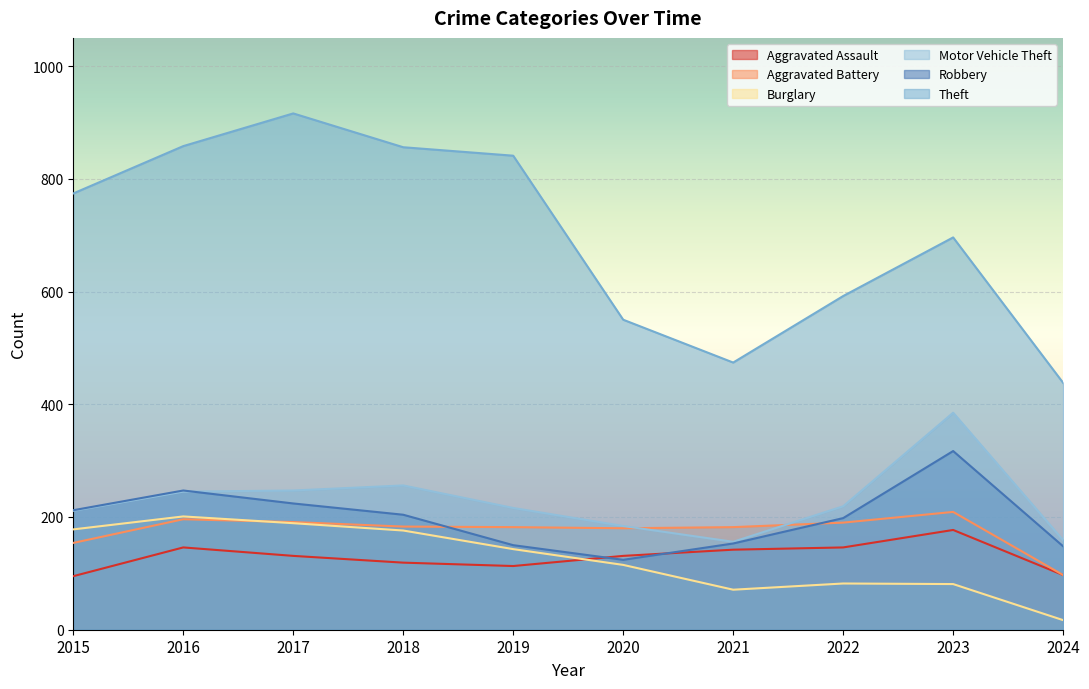

True or false: Aggravated Assault has a value of 94 at 2022.

False